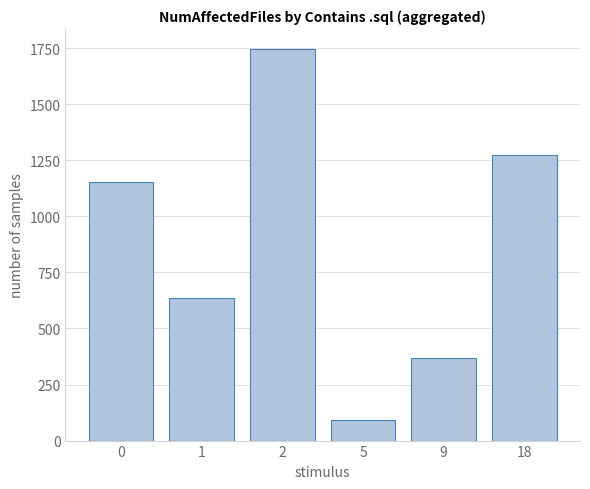

Which category has the highest value across all series?

2